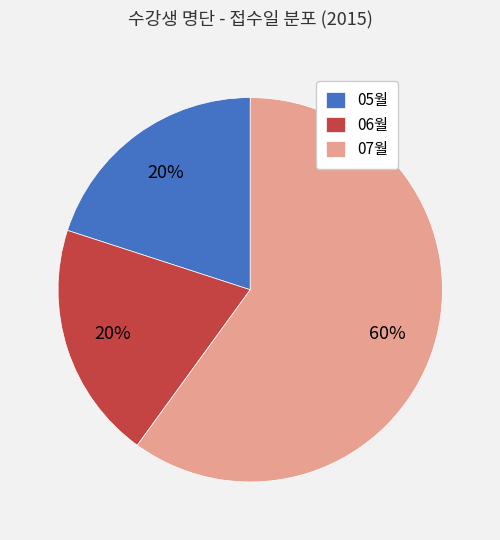

To the nearest percent, what is the difference between the largest and smallest slice percentages?

40%